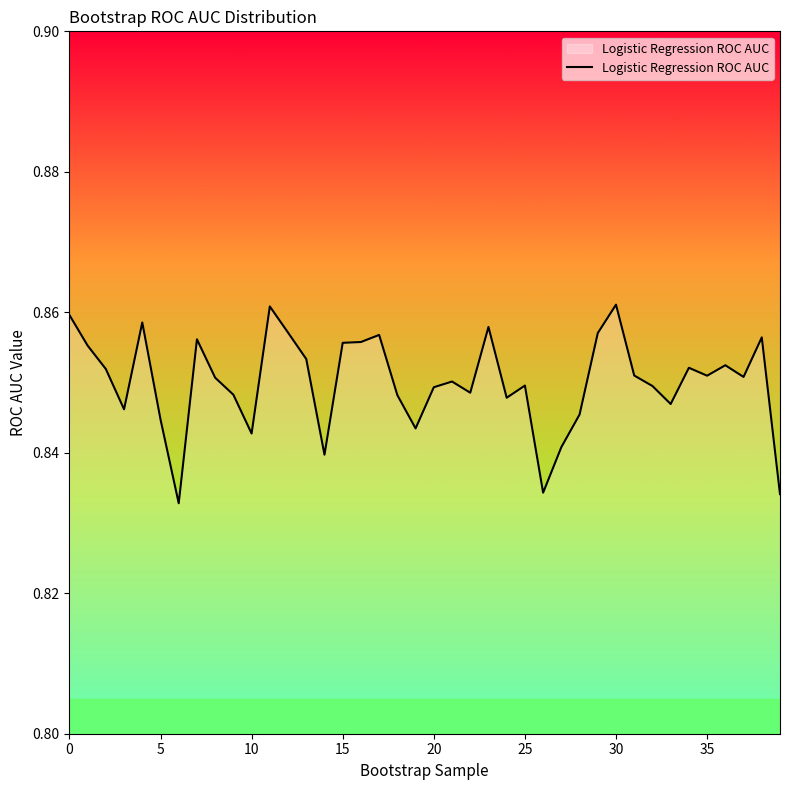

Reading right to left, list all the values displayed in this chart.

0.8	0.9	0.9	0.9	0.9	0.9	0.8	0.8	0.9	0.9	0.9	0.8	0.8	0.8	0.8	0.8	0.9	0.8	0.9	0.8	0.8	0.8	0.9	0.9	0.9	0.8	0.9	0.9	0.9	0.8	0.8	0.9	0.9	0.8	0.8	0.9	0.8	0.9	0.9	0.9